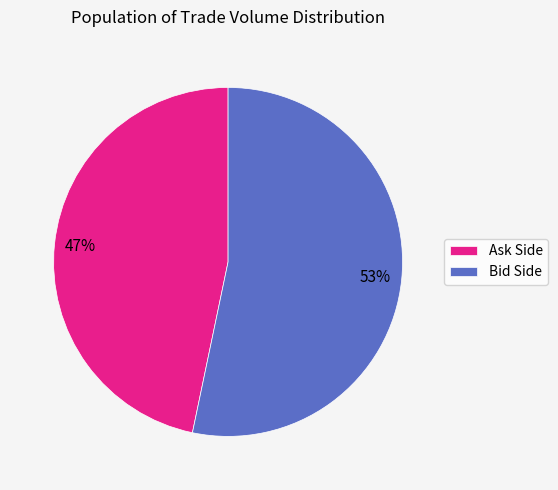

Which category has the biggest portion of the pie?

Bid Side